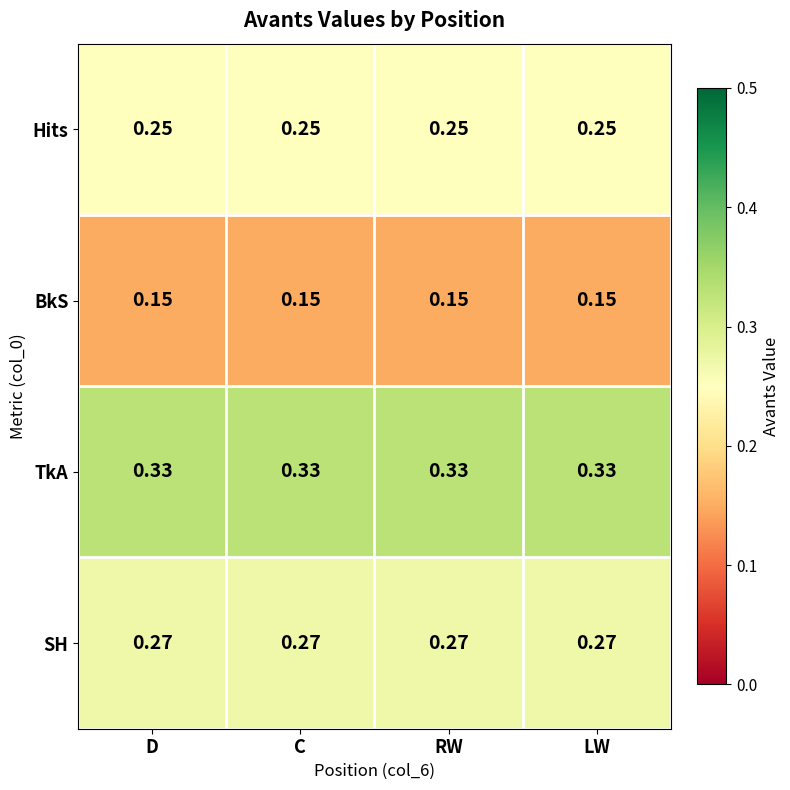

Which series has the largest total across all categories?

TkA